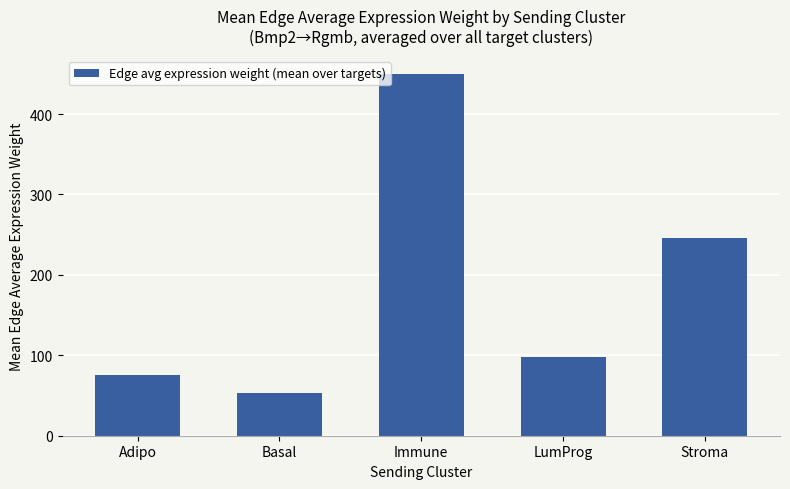

What is the change in value from Immune to Stroma?

-204.4